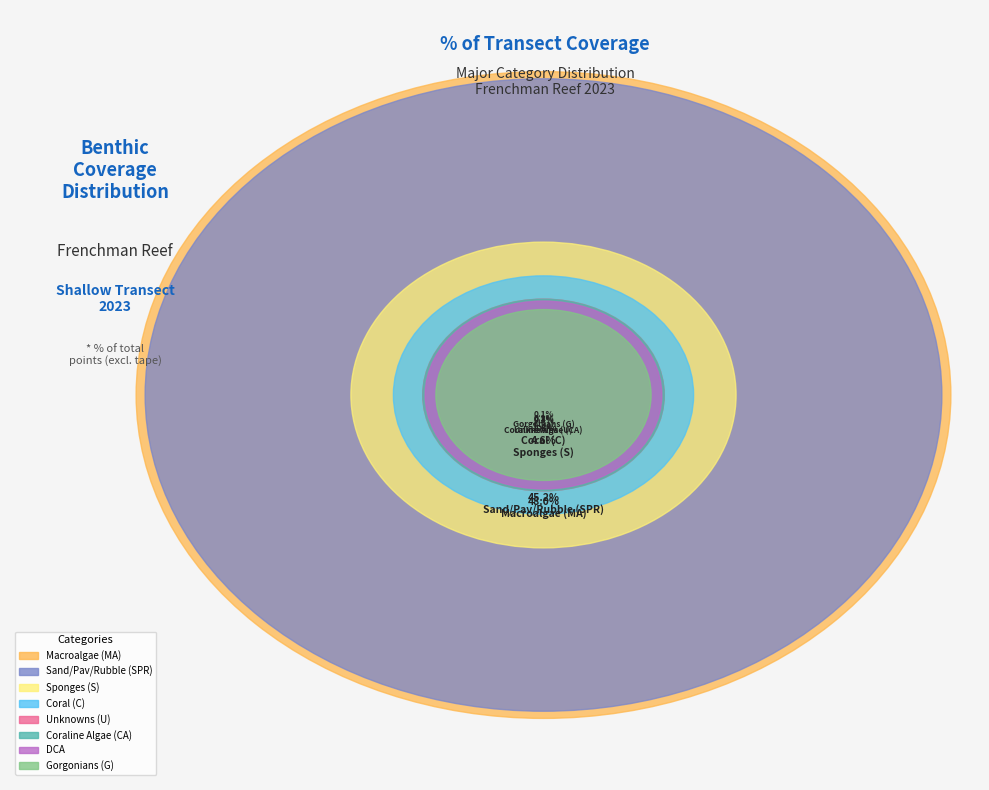

What is the change in value from DEAD CORAL WITH ALGAE (DCA) to CORALLINE ALGAE (CA)?

+0.1